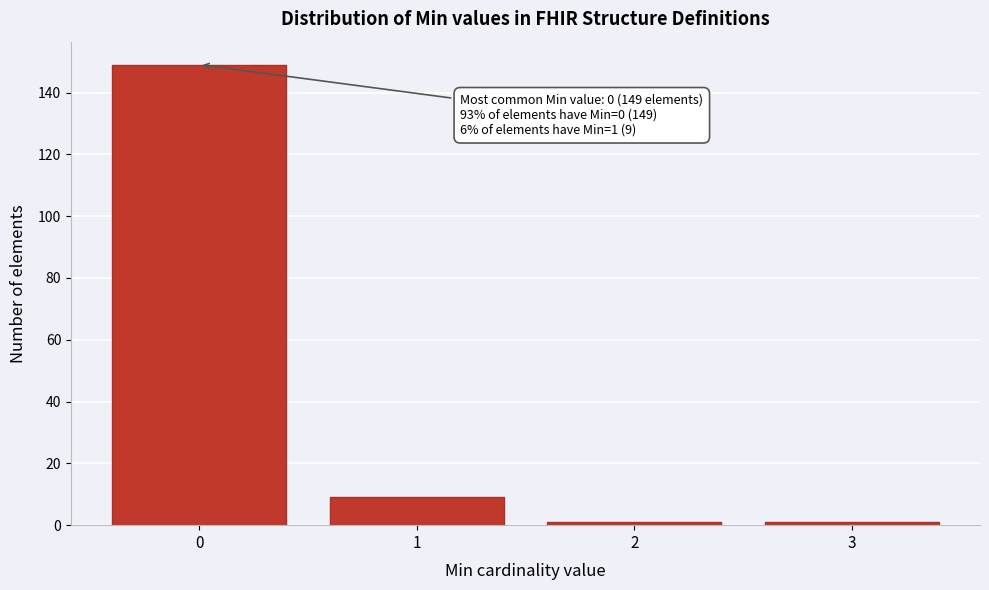

Reading left to right, what are all the values shown in this chart?

149	9	1	1